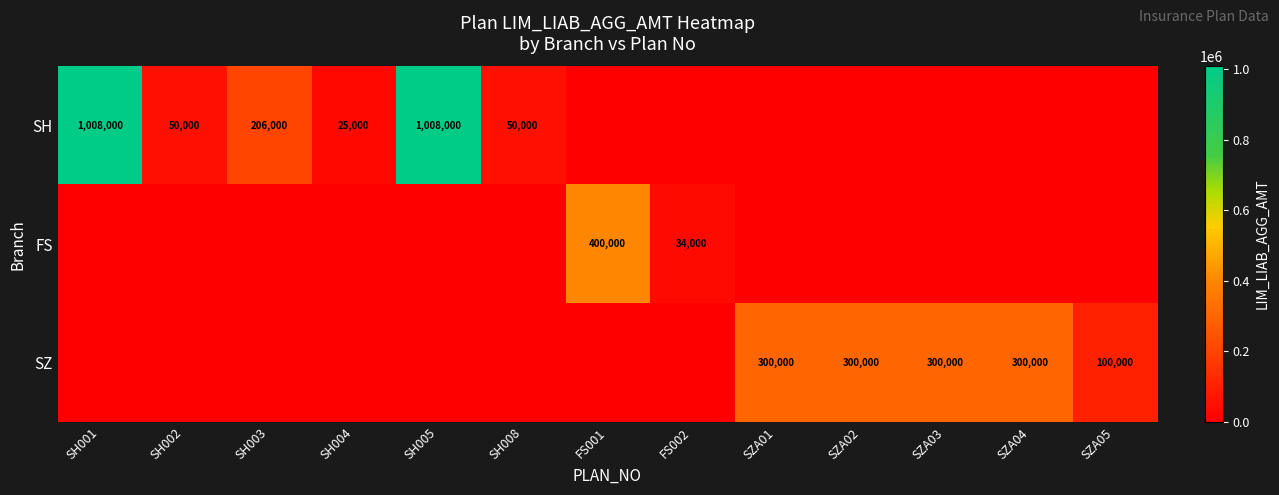

At how many categories does at least one series exceed 61940?

9